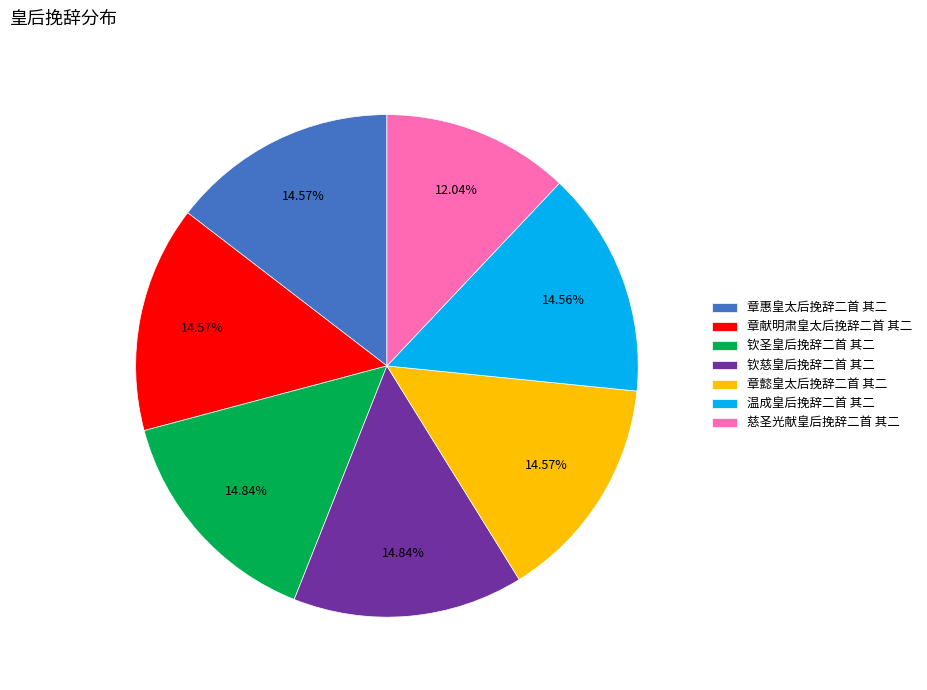

Is it true that 章献明肃皇太后挽辞二首 其二 is 1% of the pie?

False